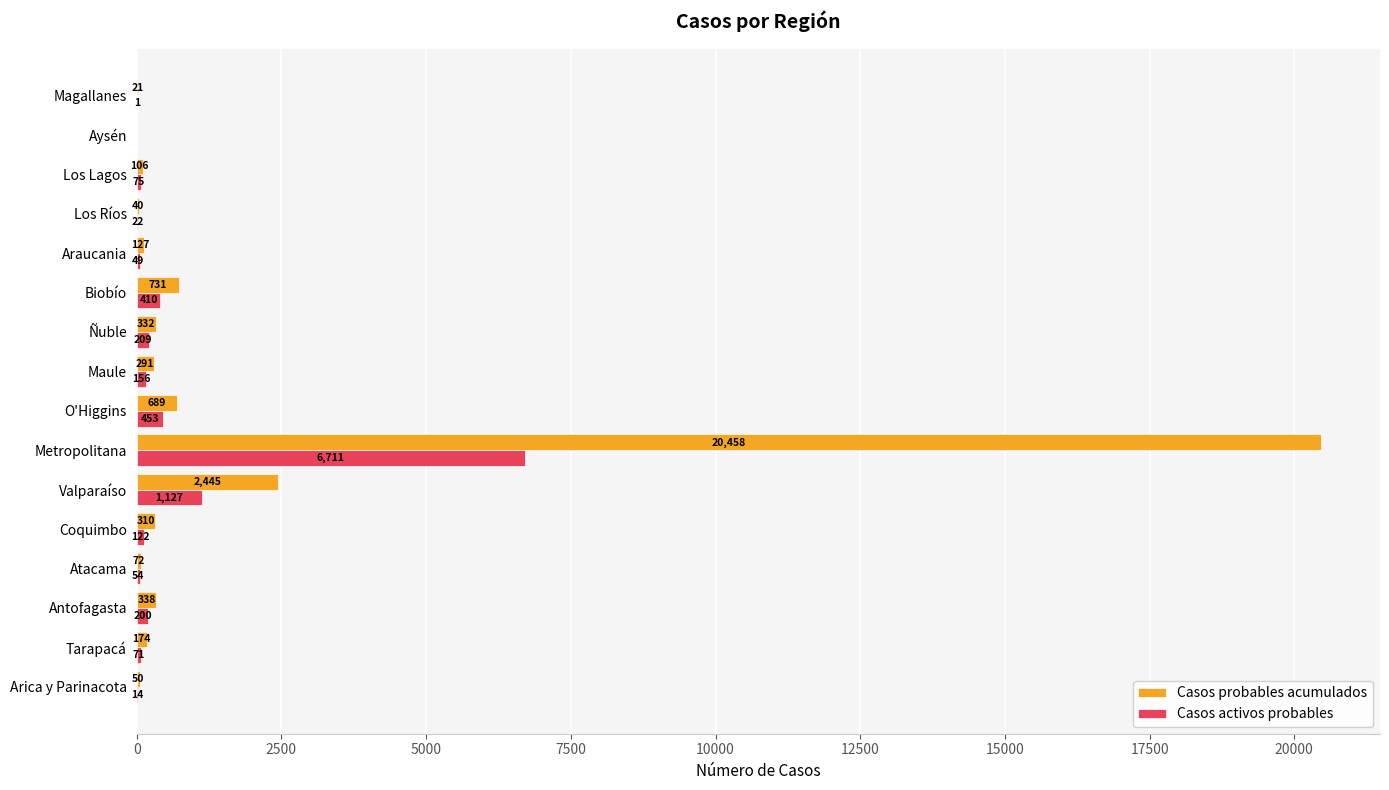

Is it true that Casos activos probables equals 122 at Coquimbo?

True